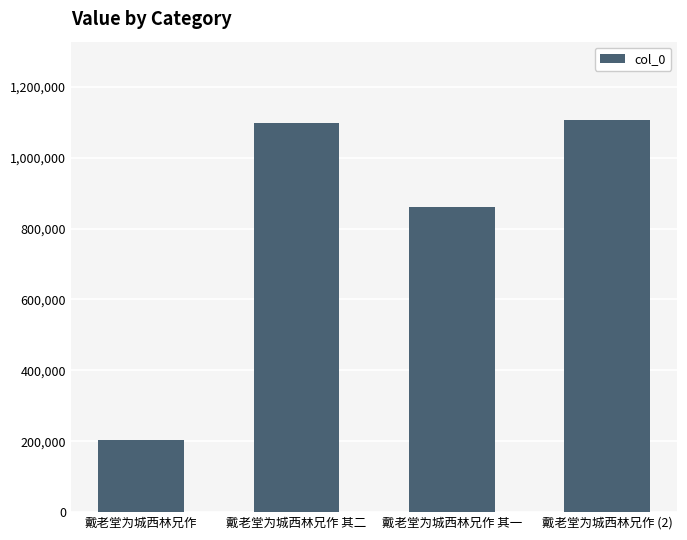

Approximately how many times larger is the value at 戴老堂为城西林兄作 其一 compared to 戴老堂为城西林兄作?

4.2